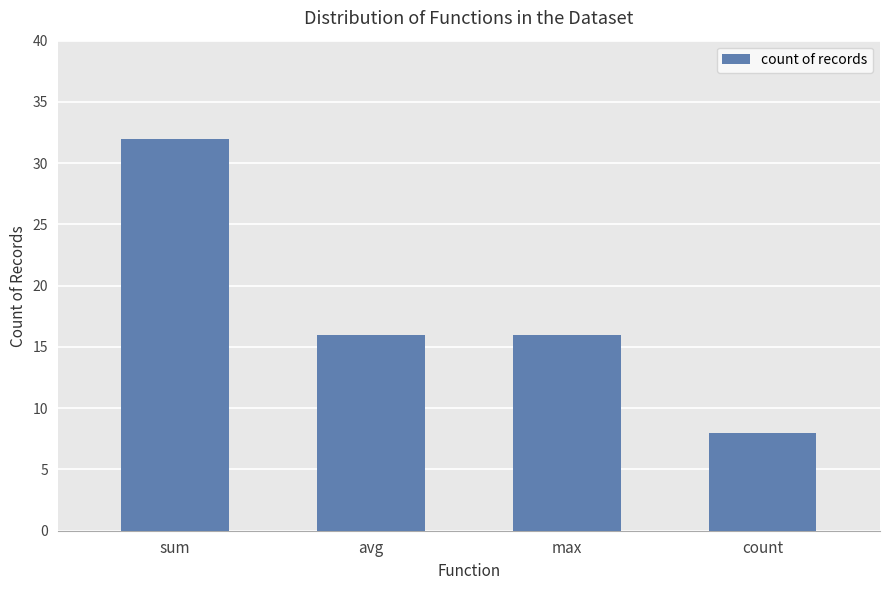

What is the label of the 1st bar from the right?

count